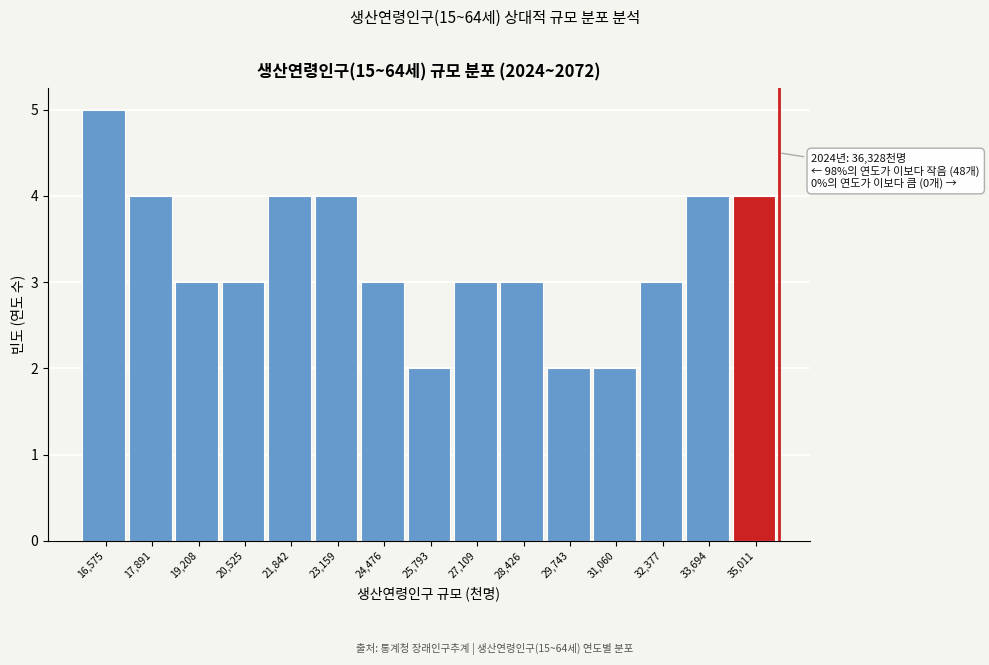

Reading left to right, transcribe all the data shown in this chart.

16,575=5	17,891=4	19,208=3	20,525=3	21,842=4	23,159=4	24,476=3	25,793=2	27,109=3	28,426=3	29,743=2	31,060=2	32,377=3	33,694=4	35,011=4